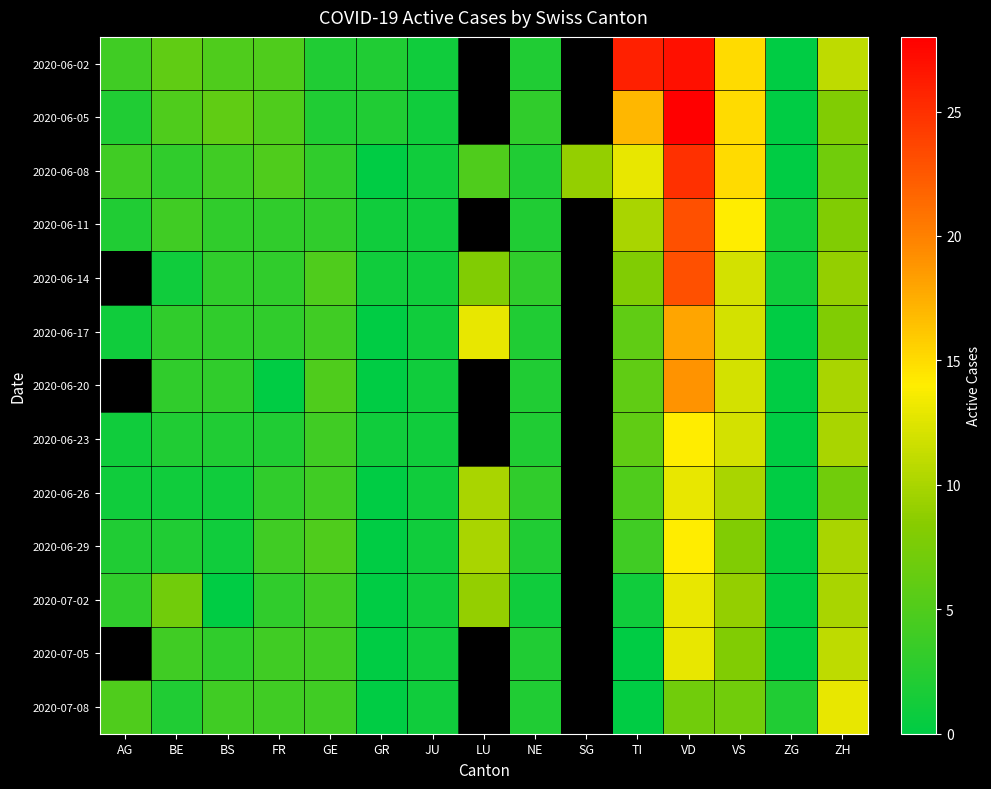

How many series are shown in this chart?

13